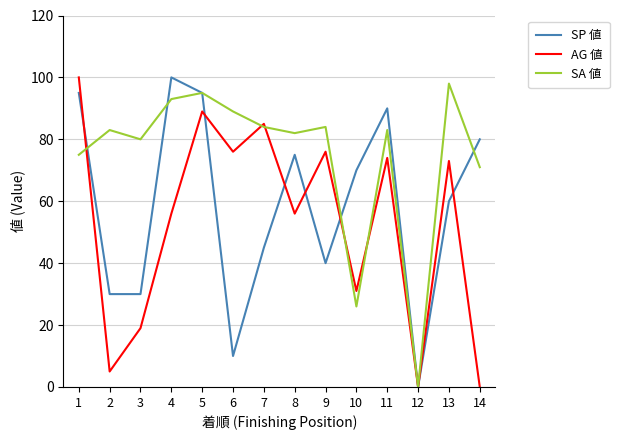

What is the difference between the highest and lowest values at 10?

44